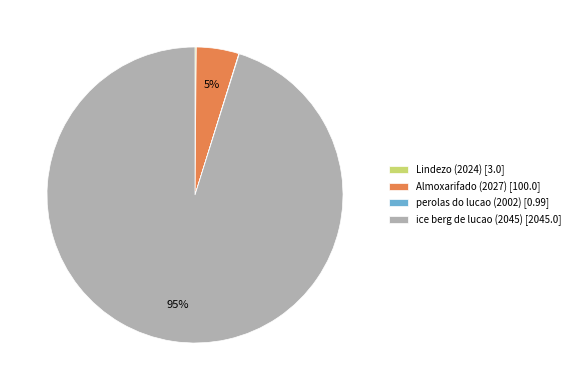

Combined, do ice berg de lucao (2045) [2045.0] and Almoxarifado (2027) [100.0] account for over 50%?

Yes